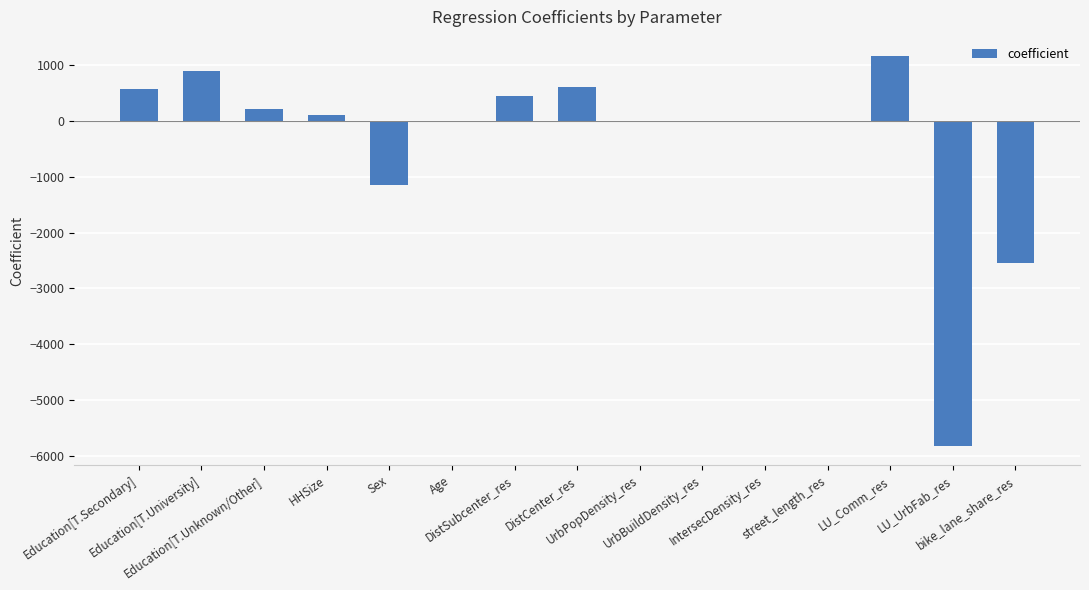

What is the label of the 7th bar from the right?

UrbPopDensity_res